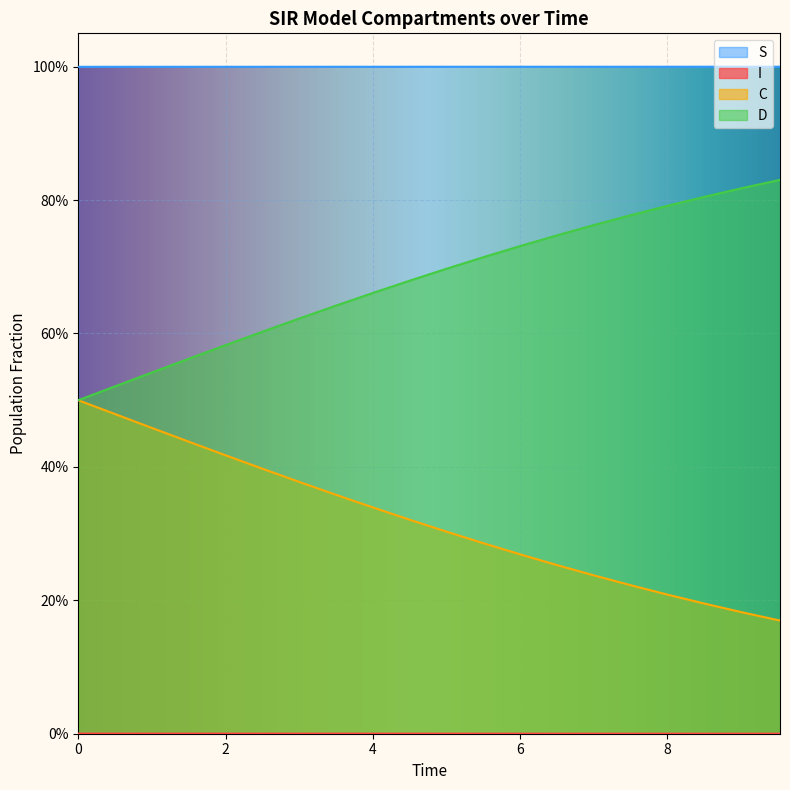

Which series has the largest total across all categories?

S